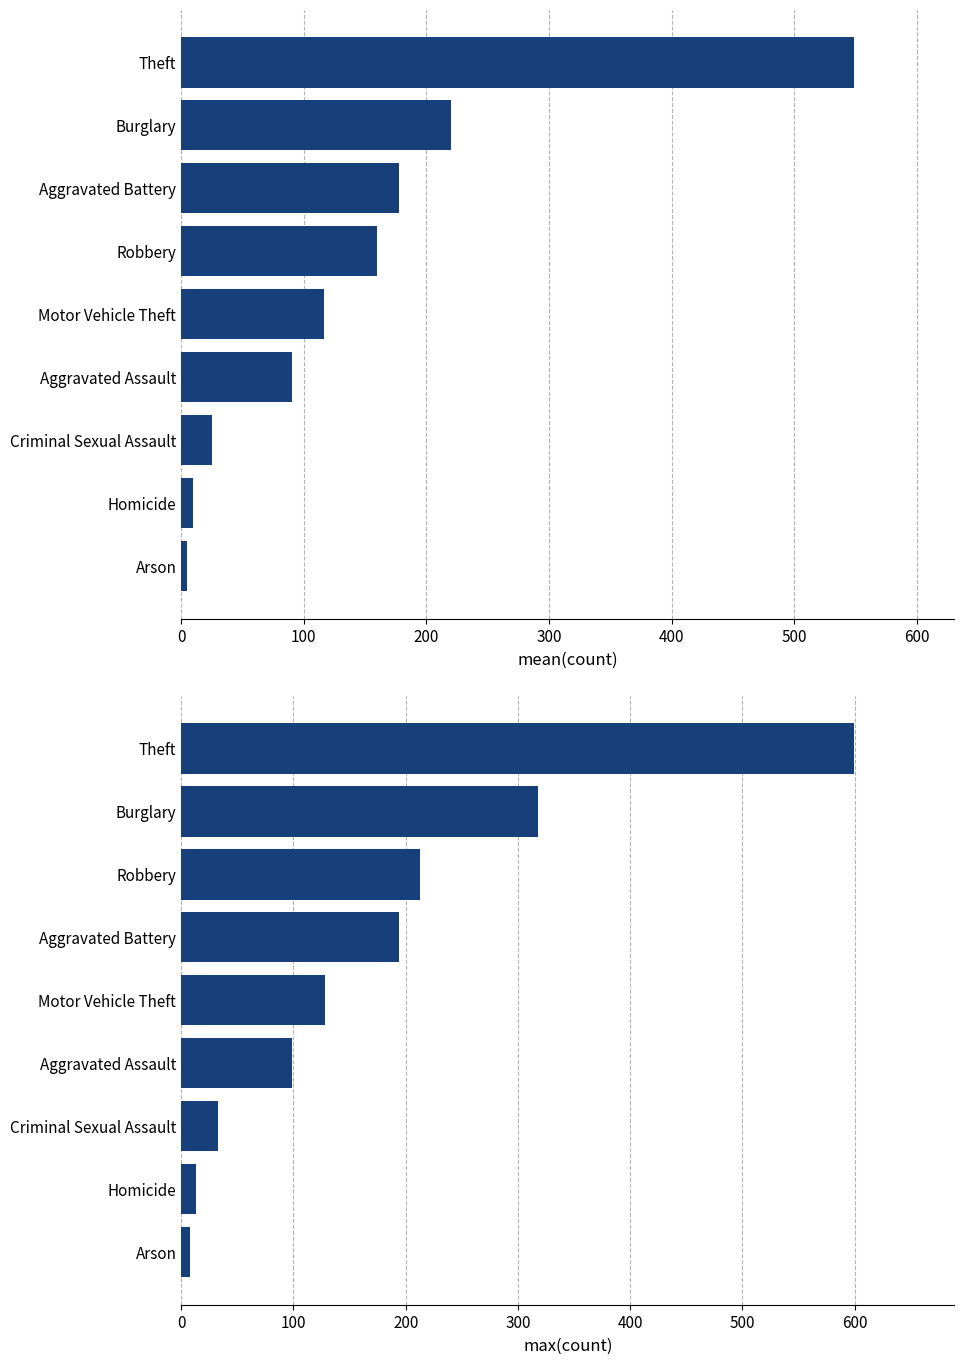

How many distinct data groups are displayed?

2